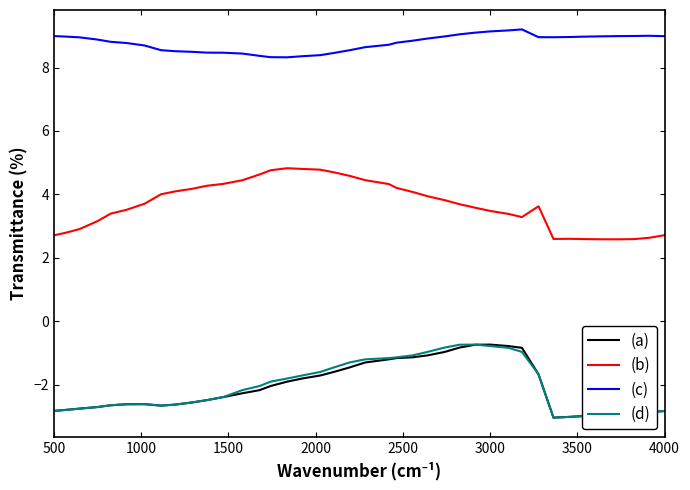

What is the highest value of the (c) series?

9.2